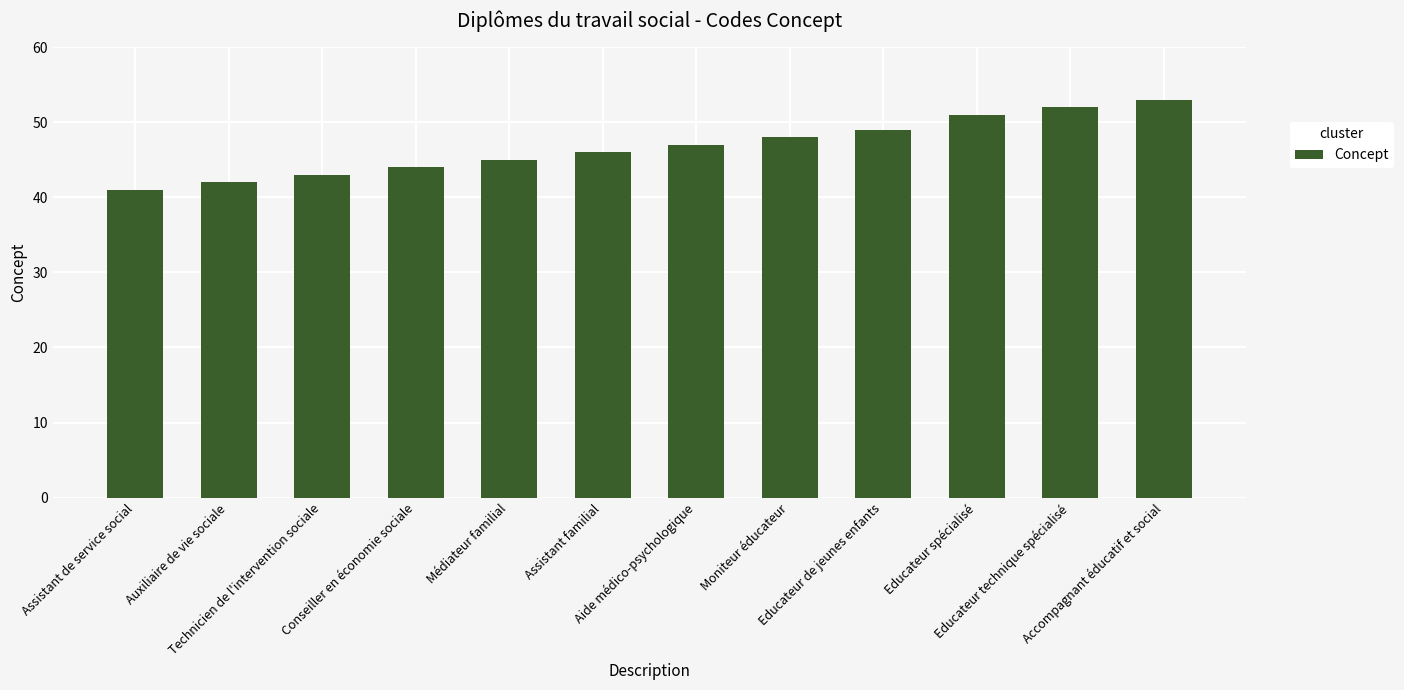

Where is the data nearest to the value 47?

Aide médico-psychologique